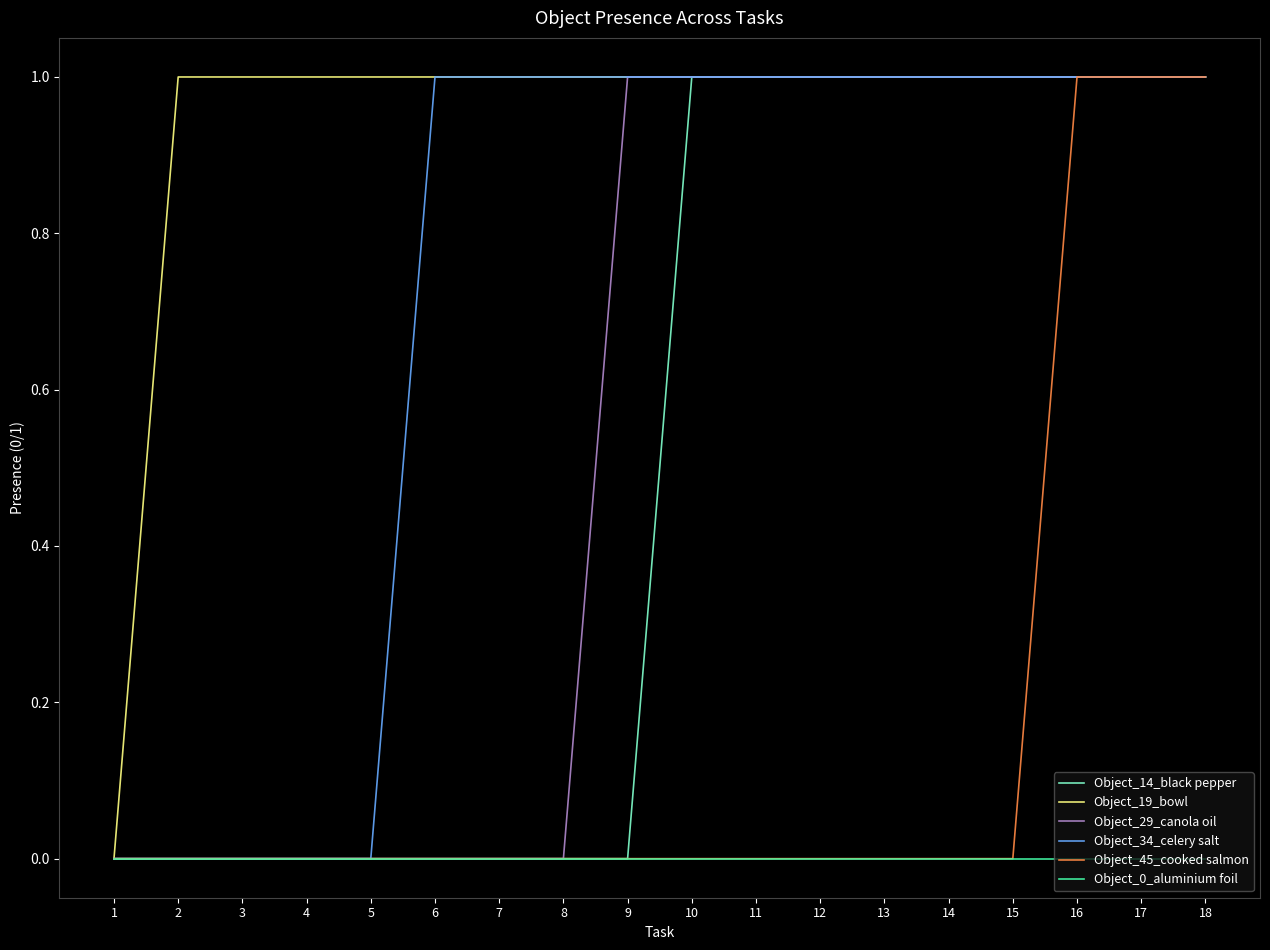

True or false: Object_29_canola oil has a value of 0 at 9.

False